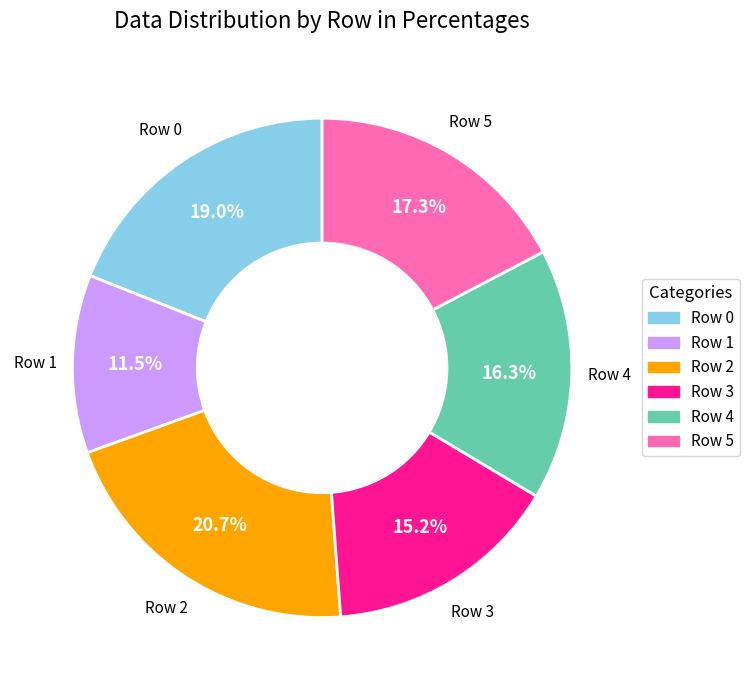

Which slice is the smallest?

Row 1